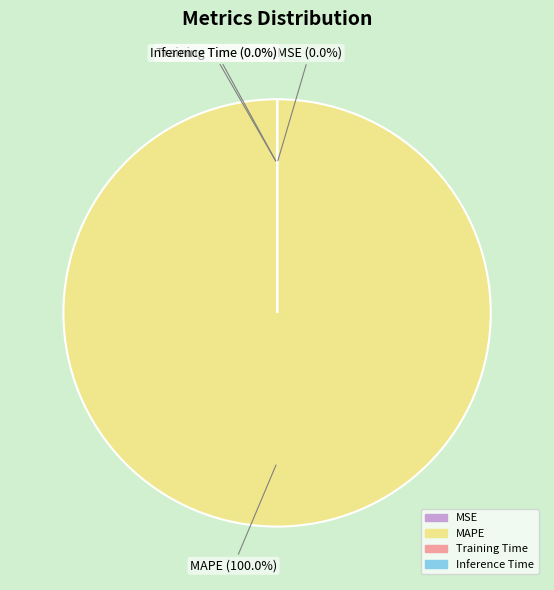

To the nearest percent, what percentage of the pie is MAPE?

100%